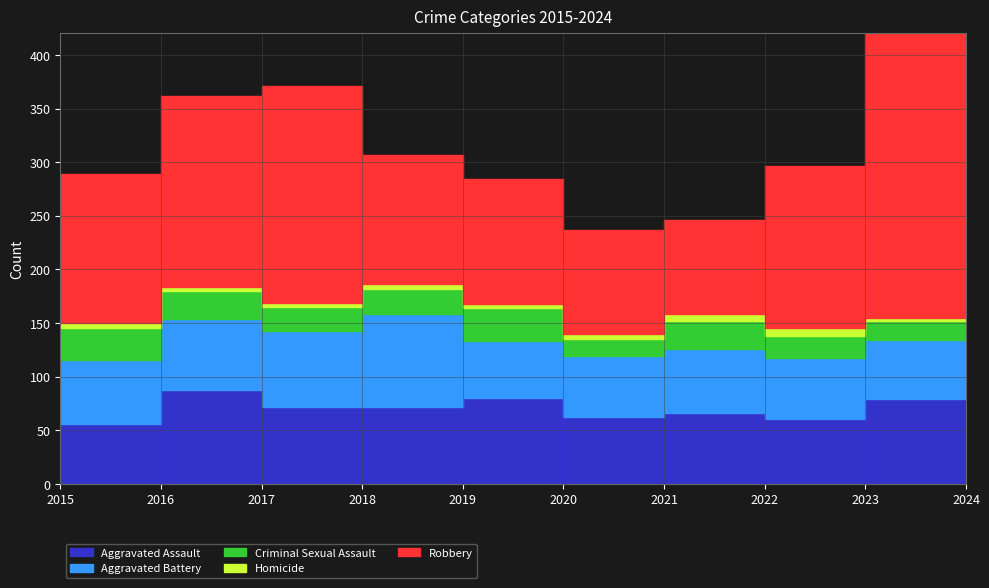

What is the value of the Robbery point at the 3rd from the left?

202